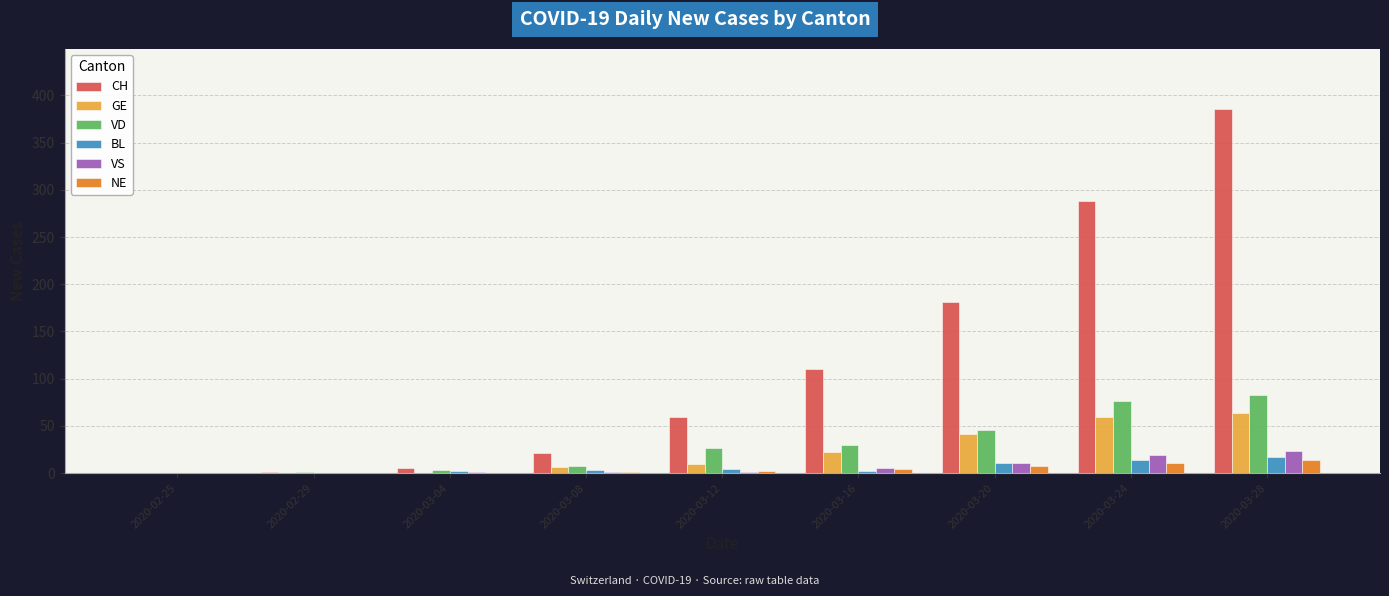

Which series changed the most between 2020-03-12 and 2020-03-20?

CH